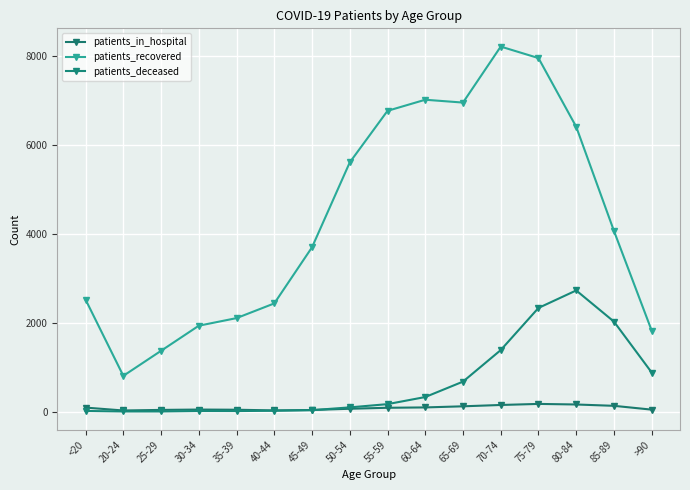

The value of patients_in_hospital at >90 is 44. True or false?

True